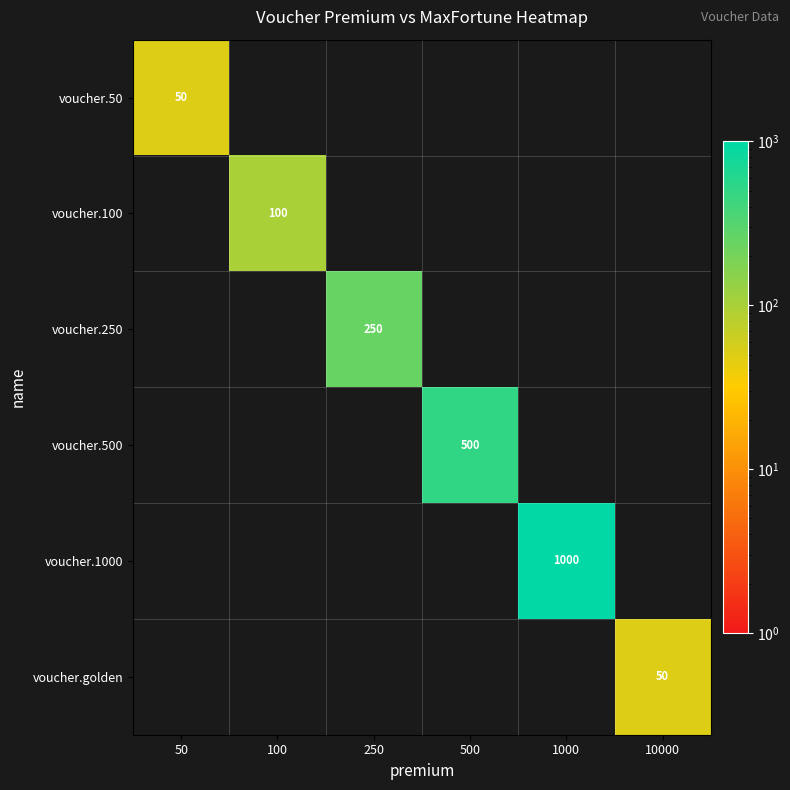

Rank the series at 1000 from lowest to highest value.

voucher.50, voucher.100, voucher.250, voucher.500, voucher.golden, voucher.1000